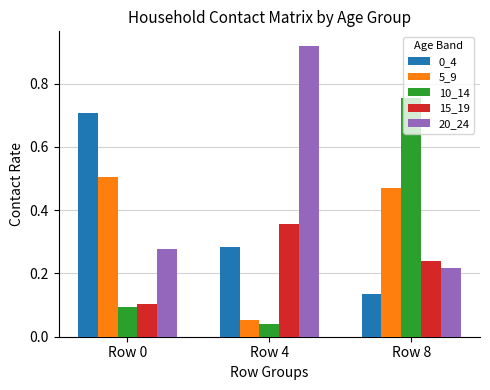

What is the sum of all 20_24 values?

1.4